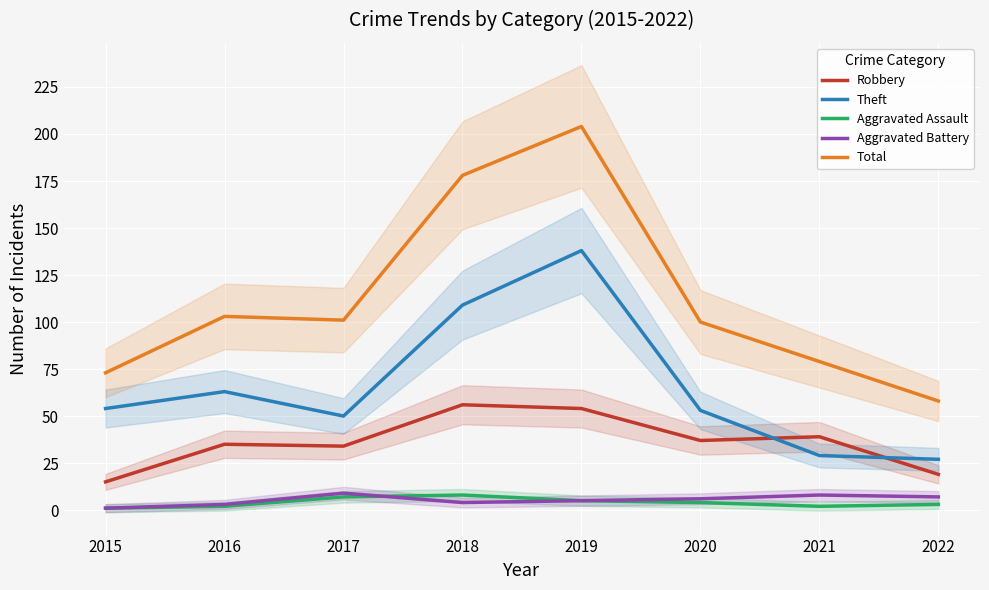

After their last crossing, which series has the higher values: Robbery or Theft?

Theft